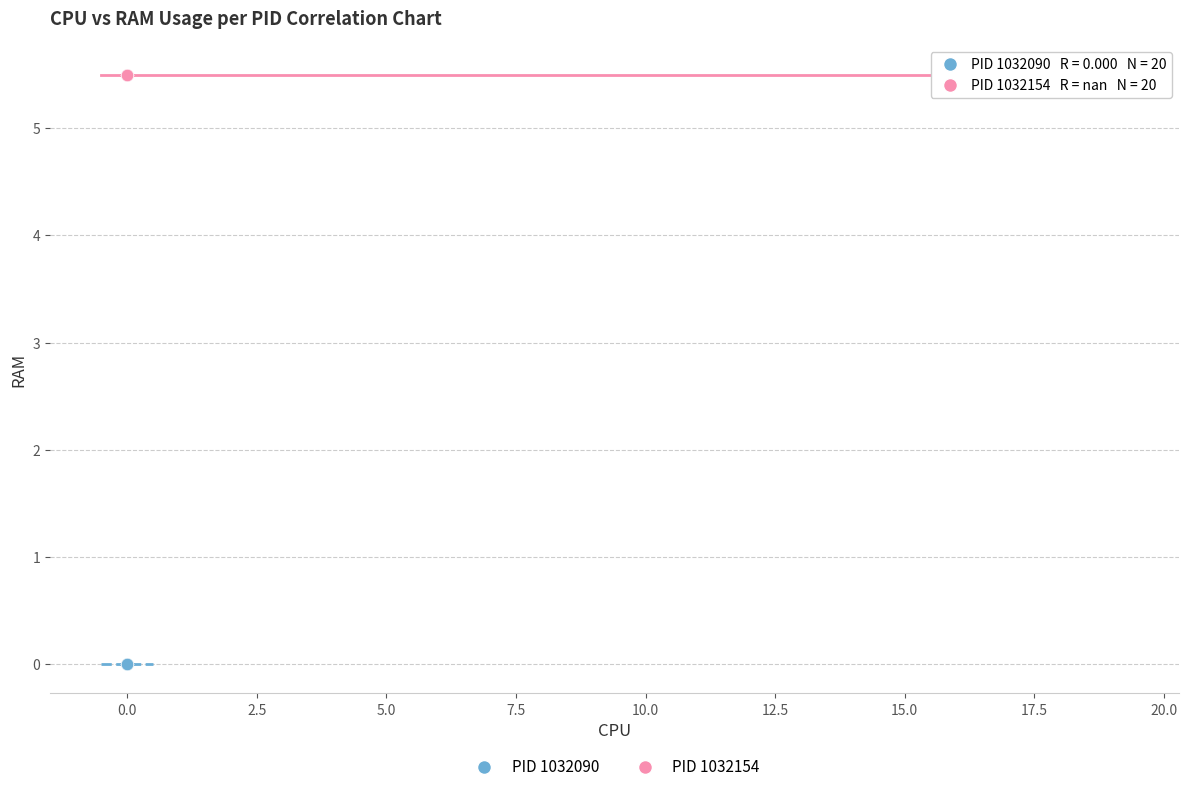

Which series reaches the minimum Y coordinate?

PID 1032090